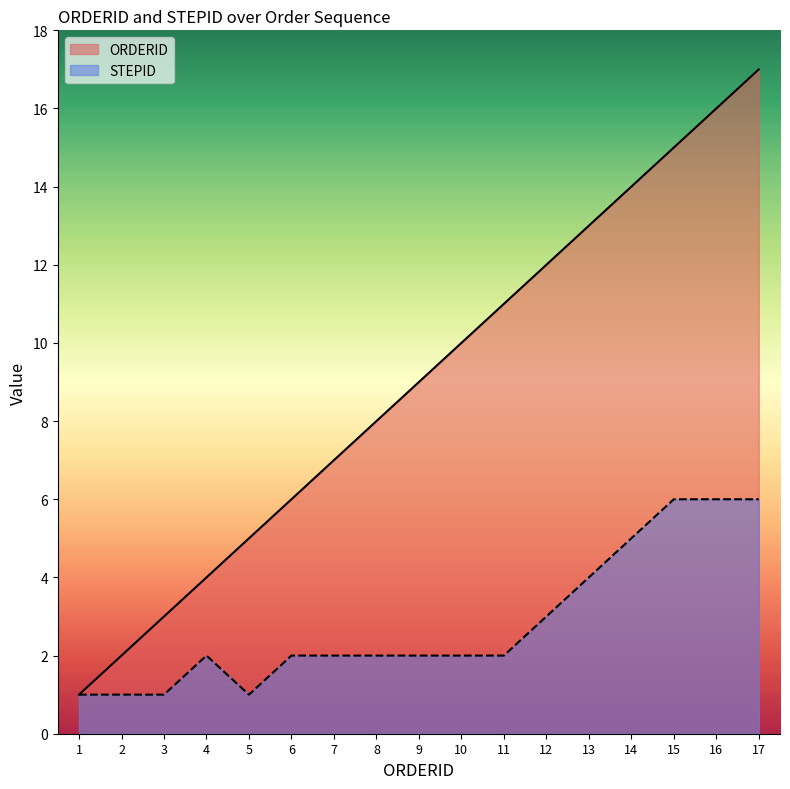

Does the chart display data point markers on the line(s)?

No